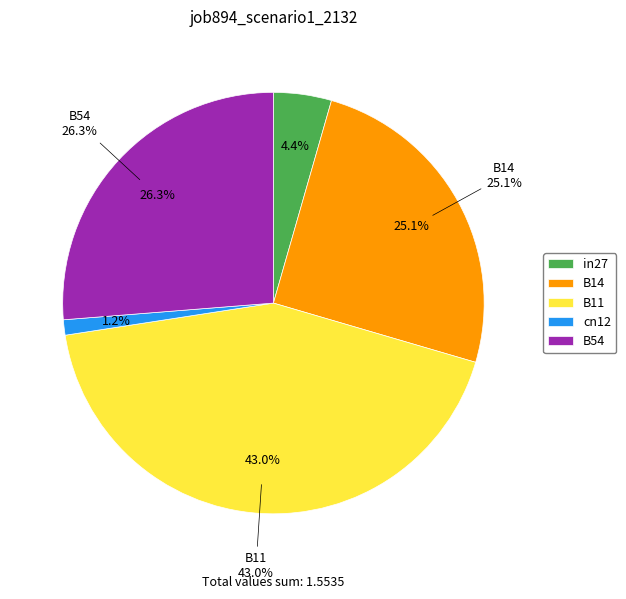

What is the change in value from B14 to B11?

+0.3